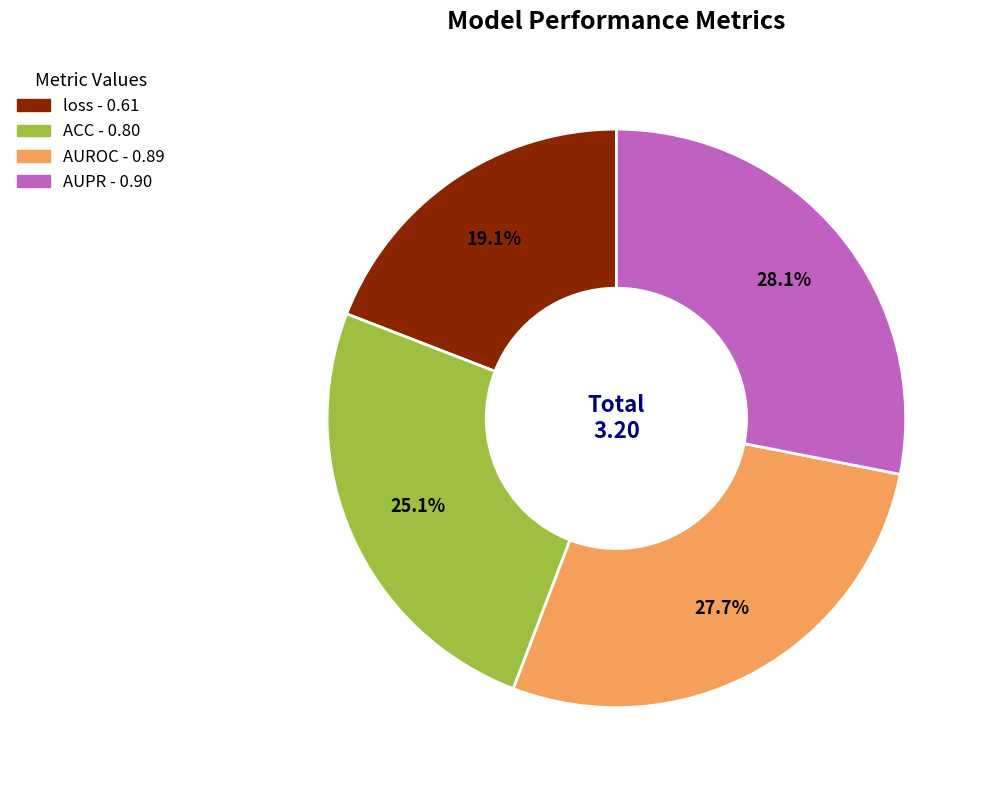

Which slice is the smallest?

loss